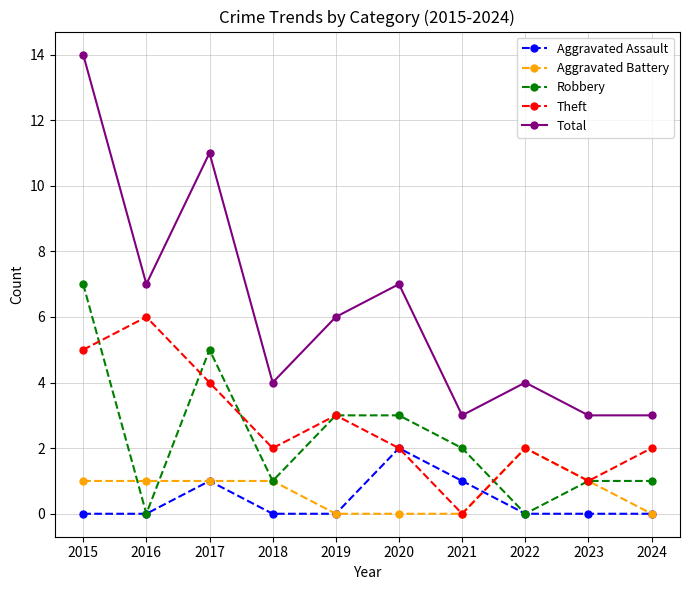

At which category is the sum across all series the highest?

2015